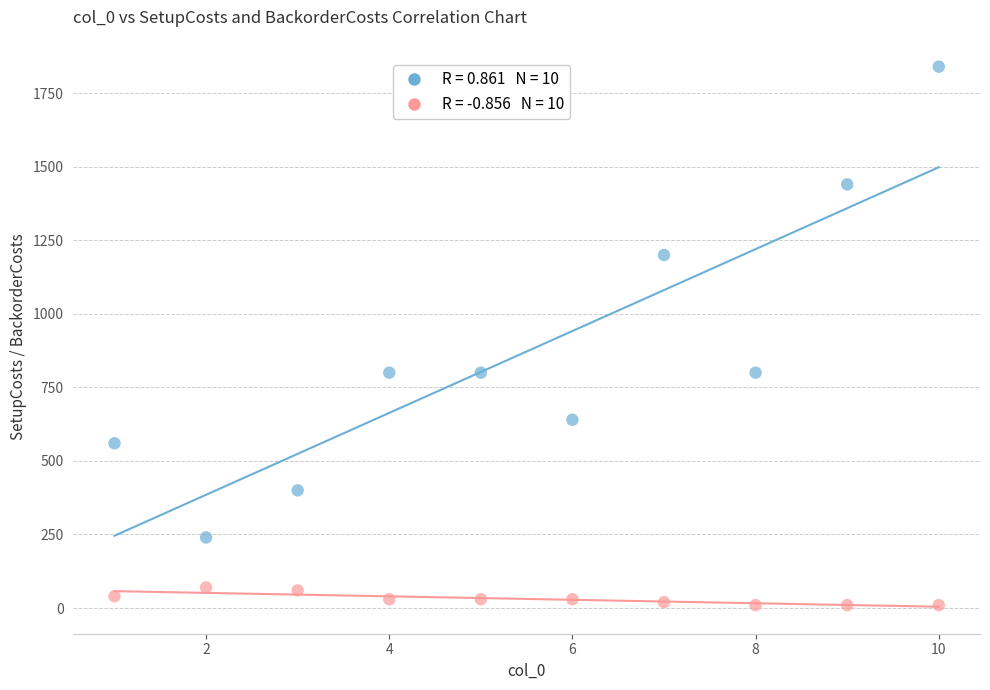

Across all data points, what is the range of Y values (max minus min)?

1830